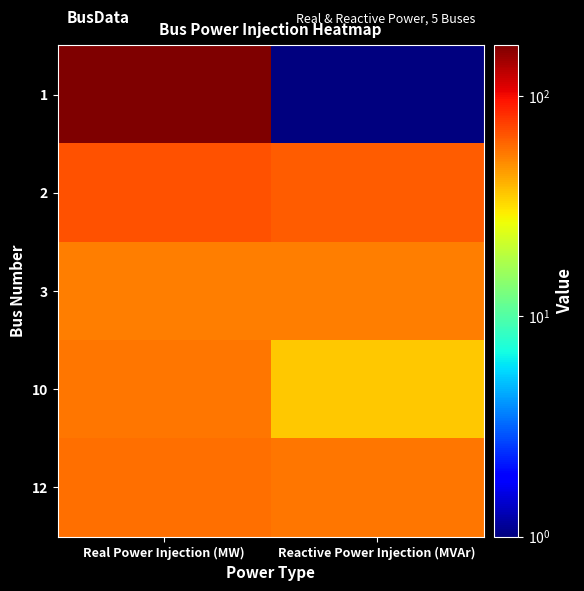

Which has a higher value, Reactive Power Injection (MVAr) or Real Power Injection (MW)?

Real Power Injection (MW)